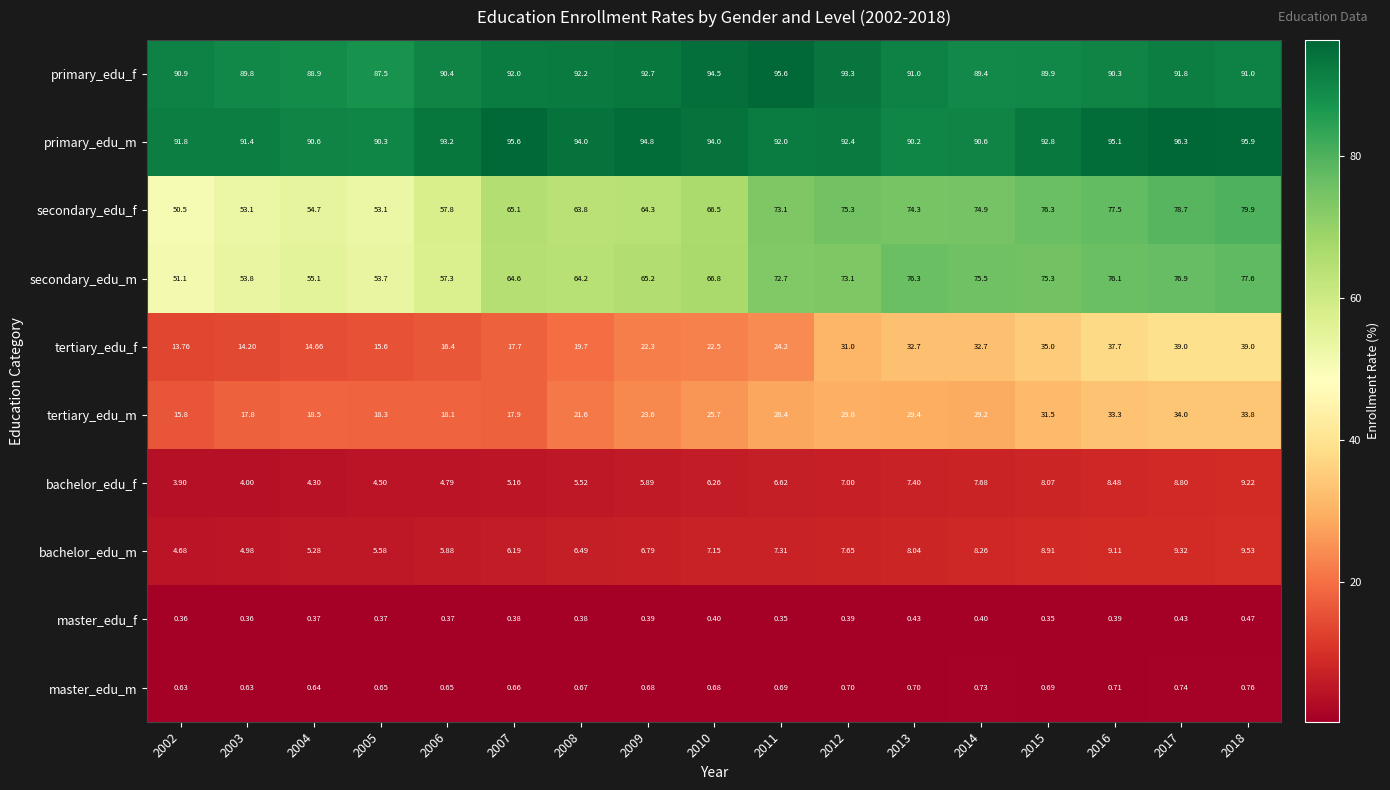

How many series are shown in this chart?

10